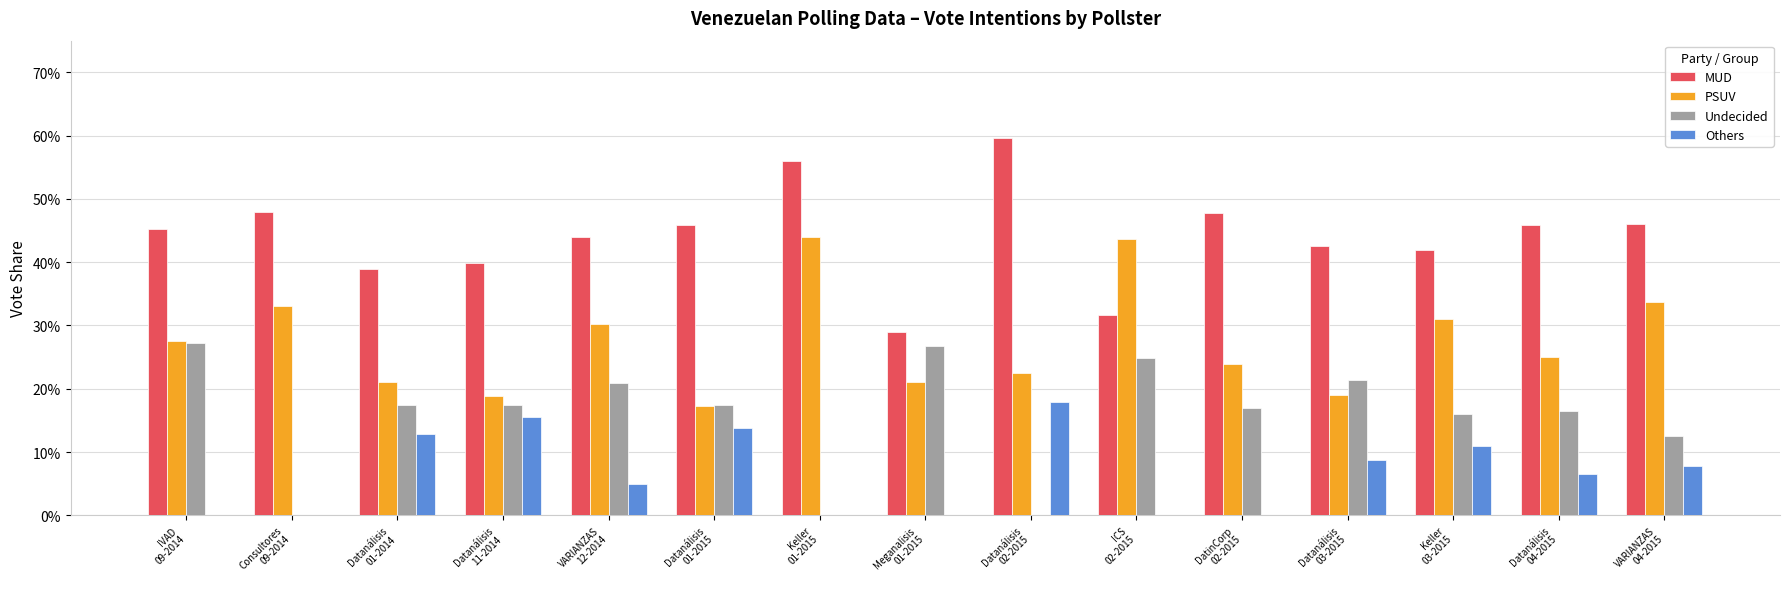

Is it true that Others equals 0.1 at Datanálisis
03-2015?

True